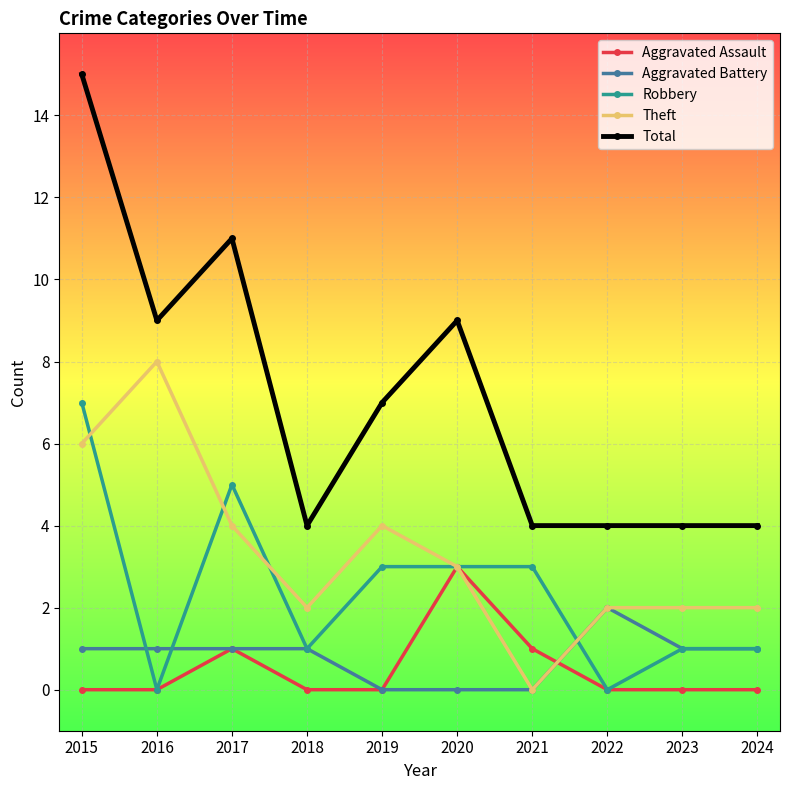

The Aggravated Assault series shows 1 at 2021. True or false?

True